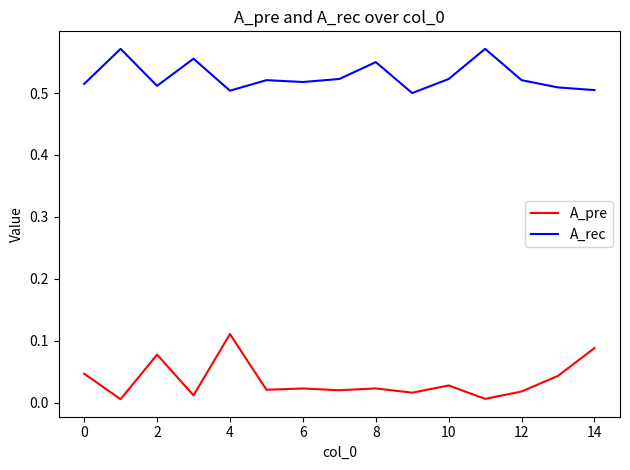

Which series has the largest range (max minus min)?

A_pre